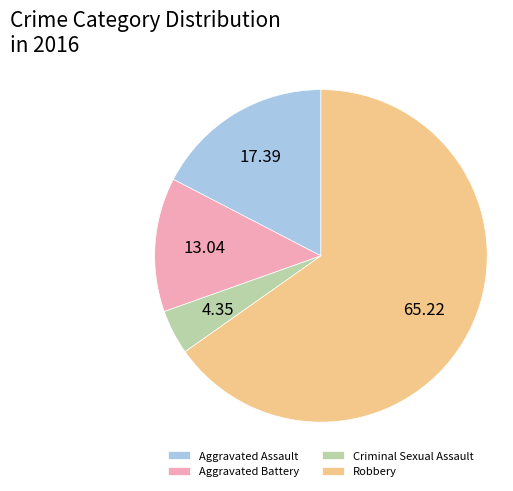

Between Aggravated Battery and Aggravated Assault, which is larger?

Aggravated Assault